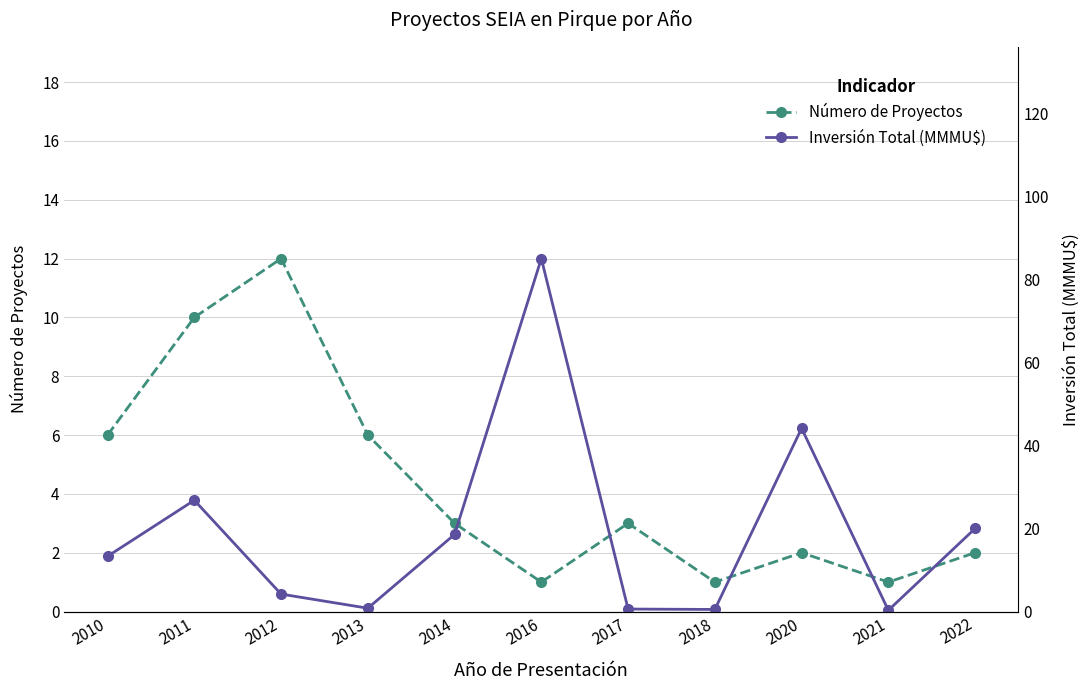

What is the value of the Inversión Total (MMMU$) point at the 5th from the left?

18.6